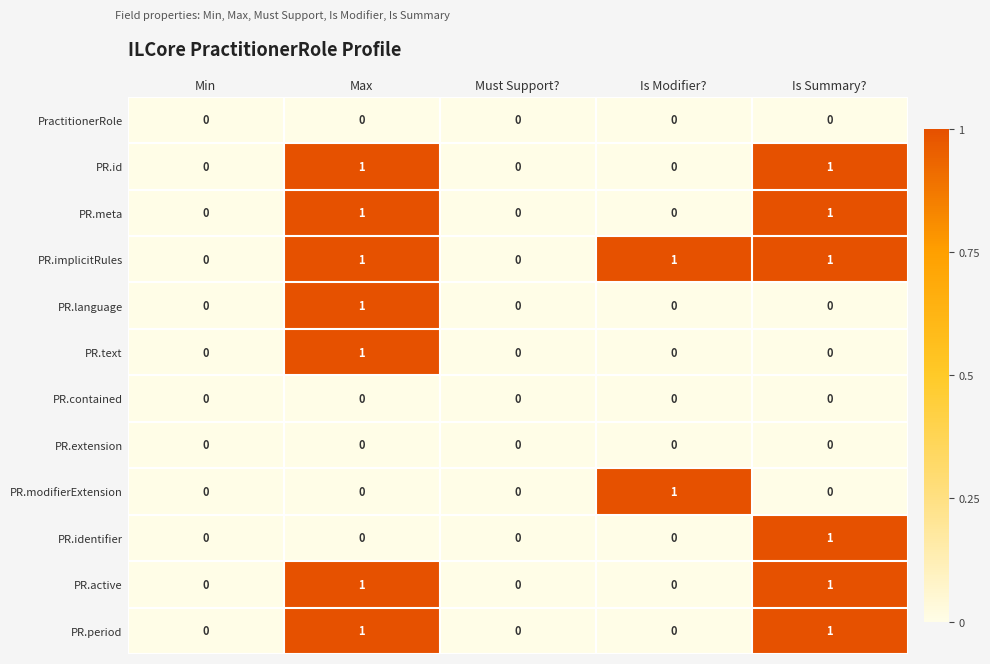

What is the total value across all series at Max?

7